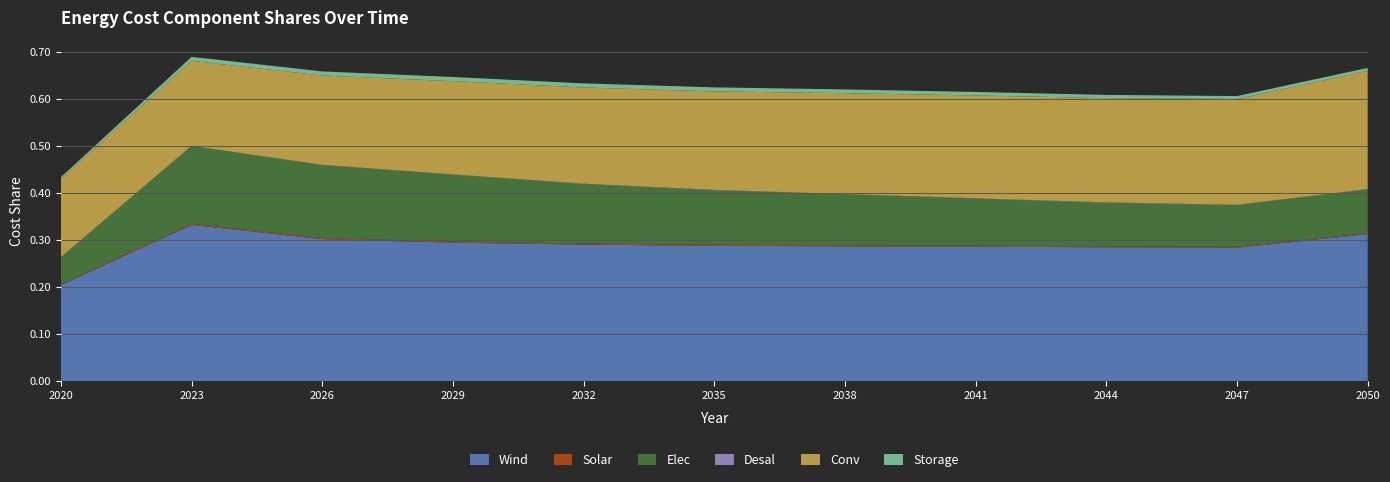

Reading left to right, what are all the values shown in this chart?

Wind: 2020=0.2	2023=0.3	2026=0.3	2029=0.3	2032=0.3	2035=0.3	2038=0.3	2041=0.3	2044=0.3	2047=0.3	2050=0.3
Solar: 2020=0.0	2023=0.0	2026=0.0	2029=0.0	2032=0.0	2035=0.0	2038=0.0	2041=0.0	2044=0.0	2047=0.0	2050=0.0
Elec: 2020=0.1	2023=0.2	2026=0.2	2029=0.1	2032=0.1	2035=0.1	2038=0.1	2041=0.1	2044=0.1	2047=0.1	2050=0.1
Desal: 2020=0.0	2023=0.0	2026=0.0	2029=0.0	2032=0.0	2035=0.0	2038=0.0	2041=0.0	2044=0.0	2047=0.0	2050=0.0
Conv: 2020=0.2	2023=0.2	2026=0.2	2029=0.2	2032=0.2	2035=0.2	2038=0.2	2041=0.2	2044=0.2	2047=0.2	2050=0.3
Storage: 2020=0.0	2023=0.0	2026=0.0	2029=0.0	2032=0.0	2035=0.0	2038=0.0	2041=0.0	2044=0.0	2047=0.0	2050=0.0